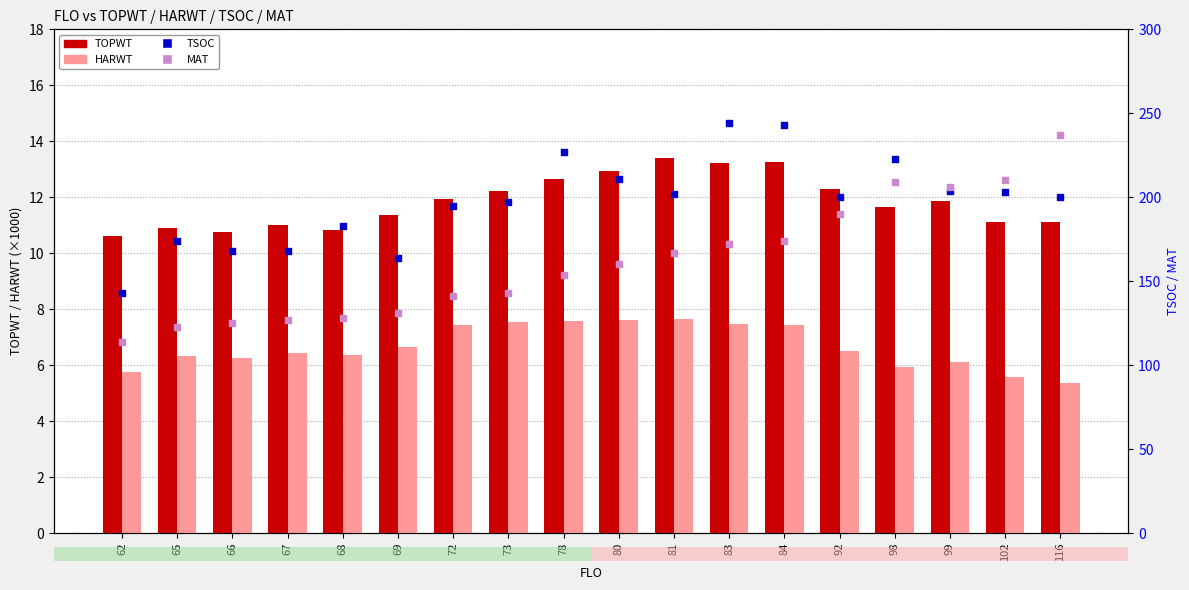

Which series reaches the maximum Y coordinate?

TSOC